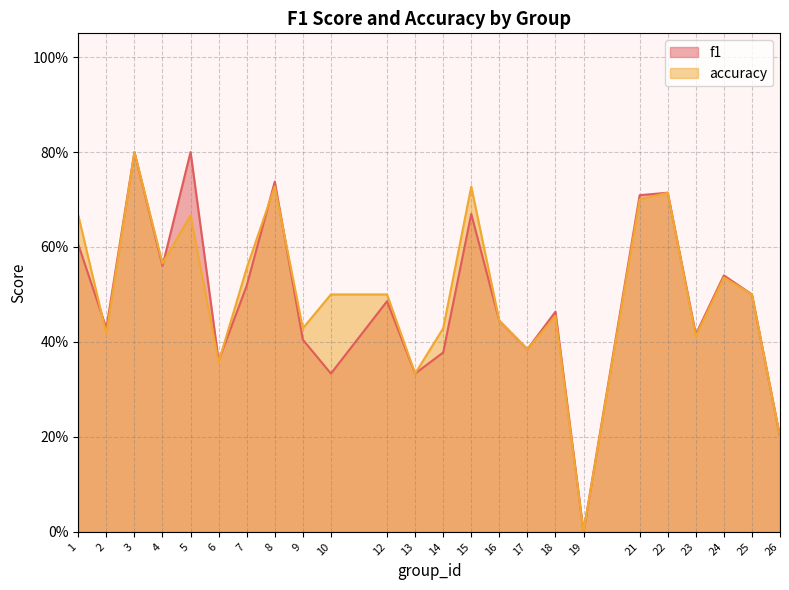

Reading left to right, extract all data points from this chart.

f1: 1=0.6	2=0.4	3=0.8	4=0.6	5=0.8	6=0.4	7=0.5	8=0.7	9=0.4	10=0.3	12=0.5	13=0.3	14=0.4	15=0.7	16=0.4	17=0.4	18=0.5	19=0.0	21=0.7	22=0.7	23=0.4	24=0.5	25=0.5	26=0.2
accuracy: 1=0.7	2=0.4	3=0.8	4=0.6	5=0.7	6=0.4	7=0.6	8=0.7	9=0.4	10=0.5	12=0.5	13=0.3	14=0.4	15=0.7	16=0.4	17=0.4	18=0.5	19=0.0	21=0.7	22=0.7	23=0.4	24=0.5	25=0.5	26=0.2